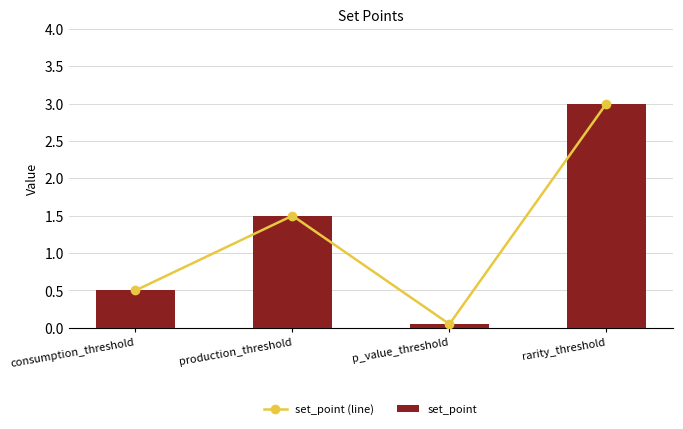

Rank the series at production_threshold from lowest to highest value.

set_point (line), set_point